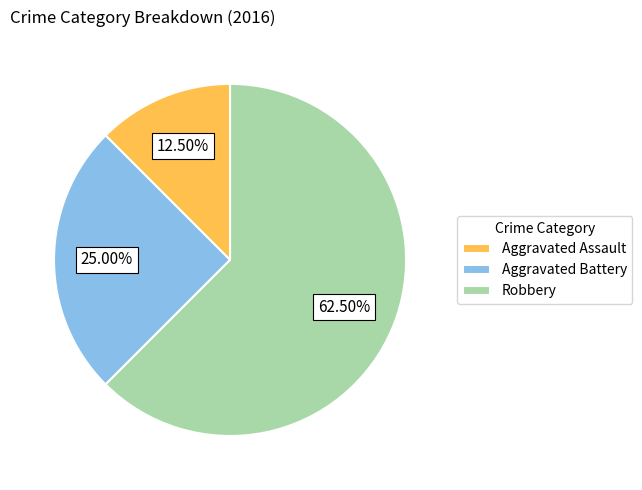

Rank the categories by value from lowest to highest.

Aggravated Assault, Aggravated Battery, Robbery